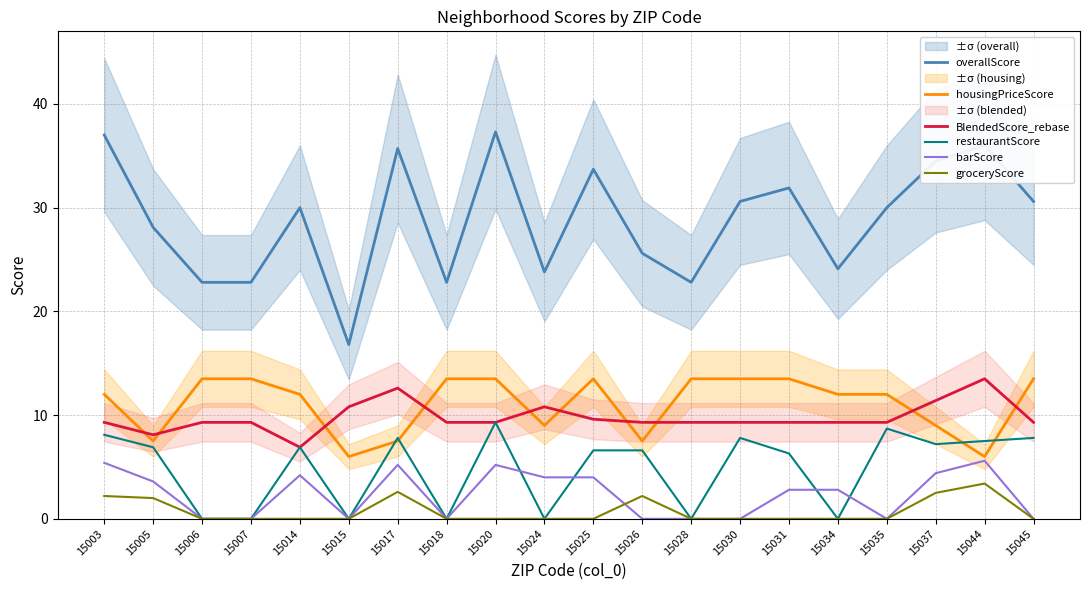

Where is the first local maximum for BlendedScore_rebase?

15017